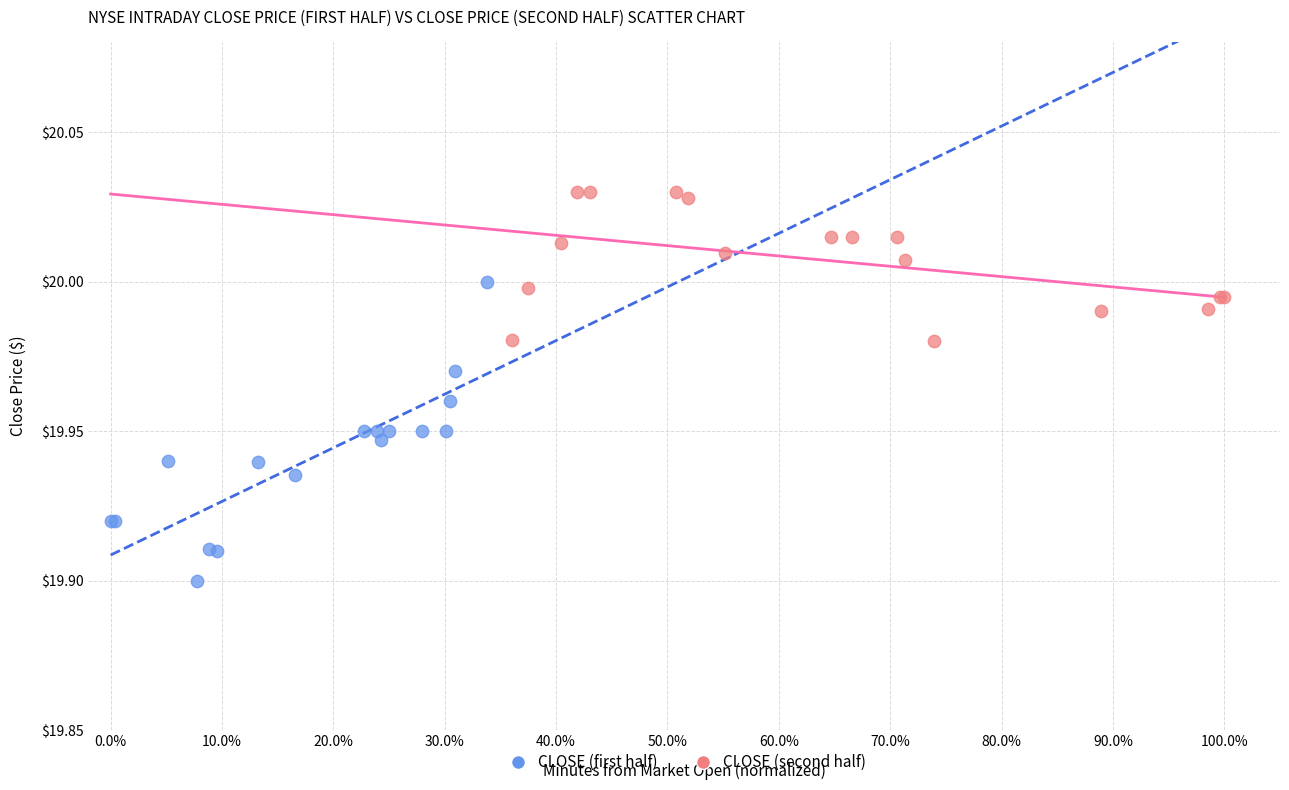

Which series has the largest Y range (max minus min)?

CLOSE (first half)